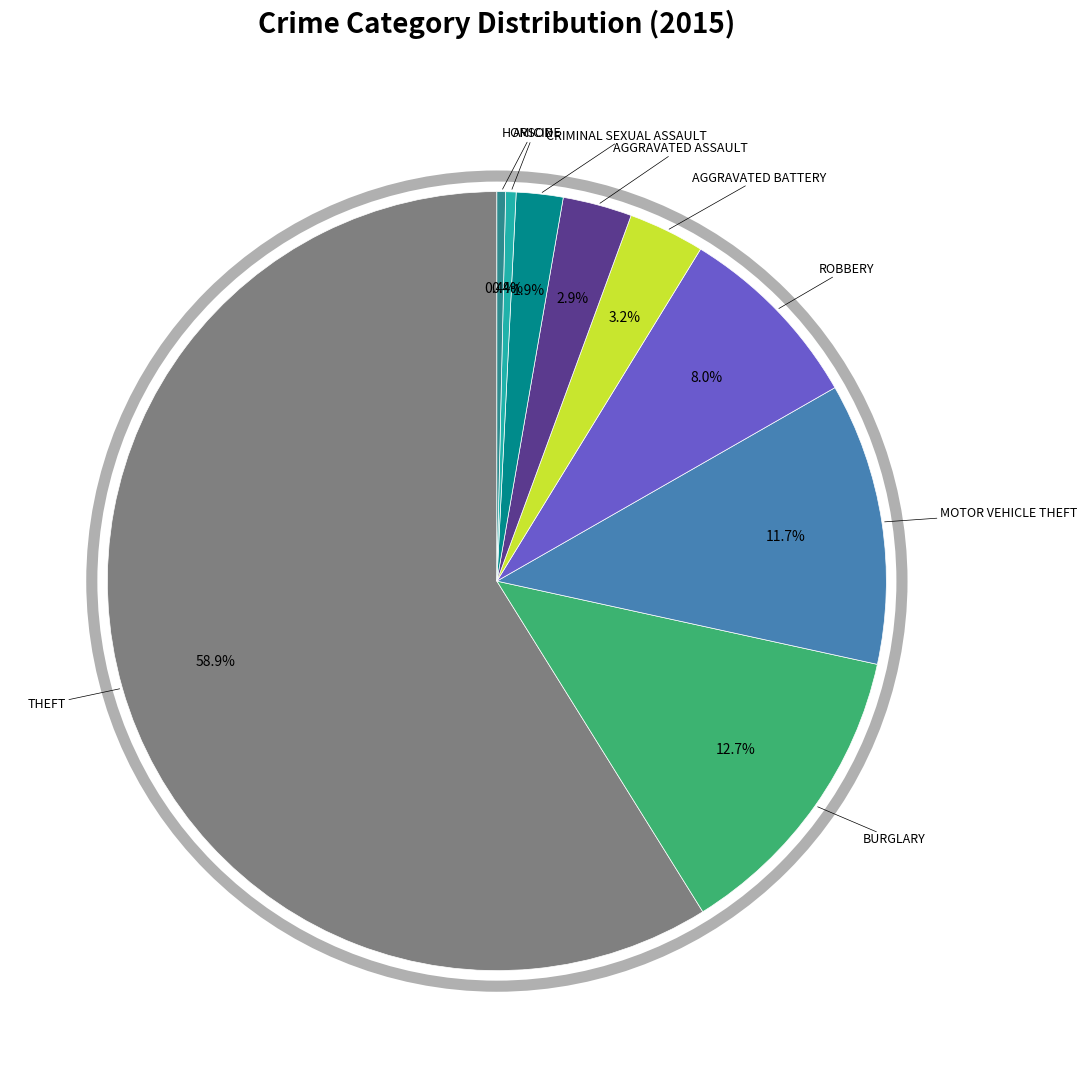

Is there any slice that represents more than half of the pie?

Yes